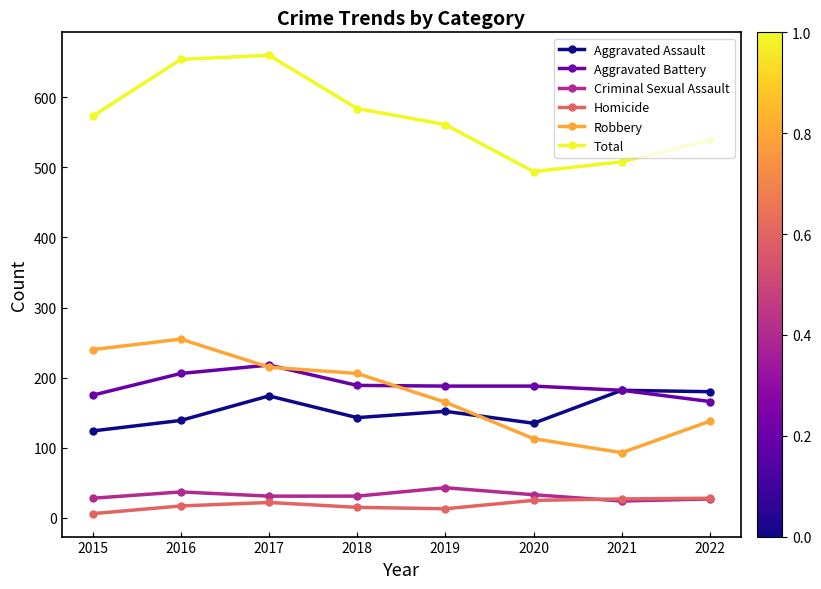

What is the sum of the Homicide values at 2016 and 2020?

42